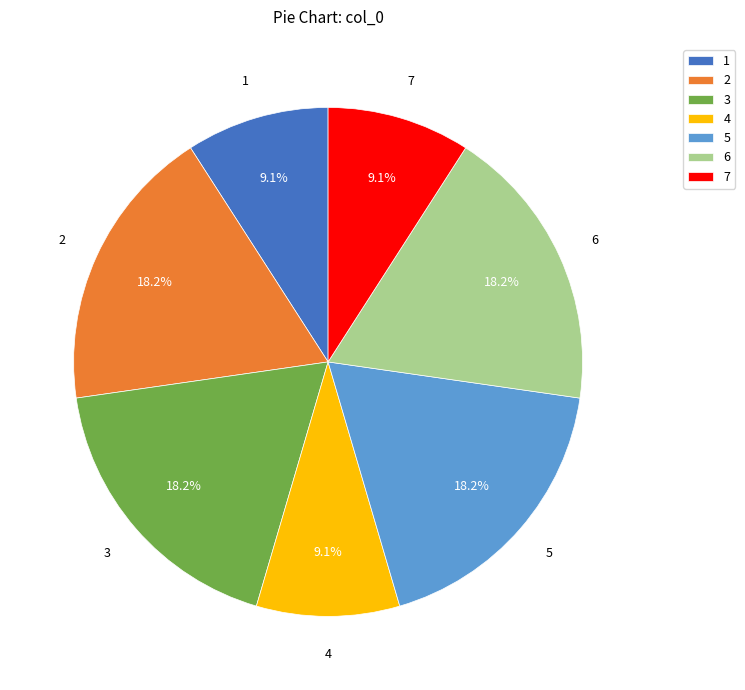

Count the number of slices in the pie.

7